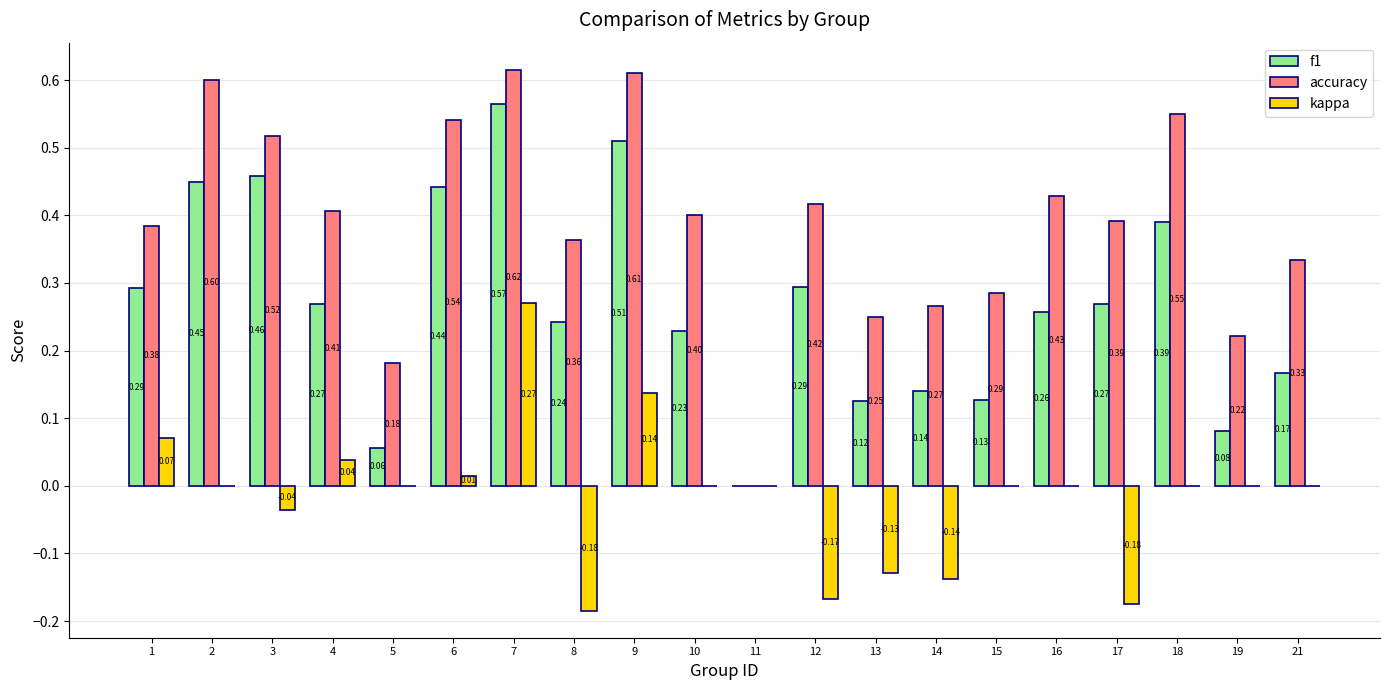

Which series has the largest total across all categories?

accuracy